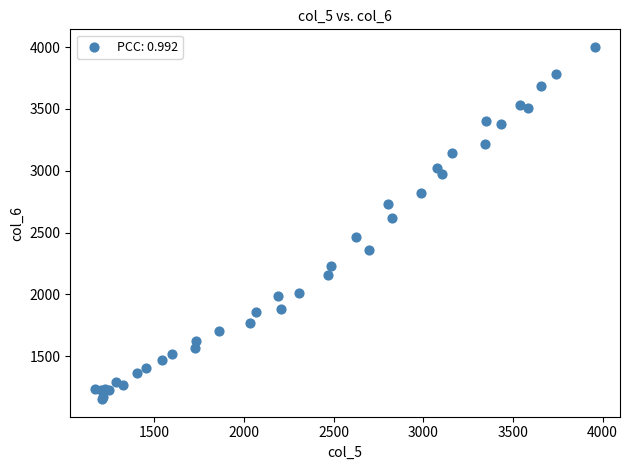

What Y value in the scatter plot is closest to 2577?

2615